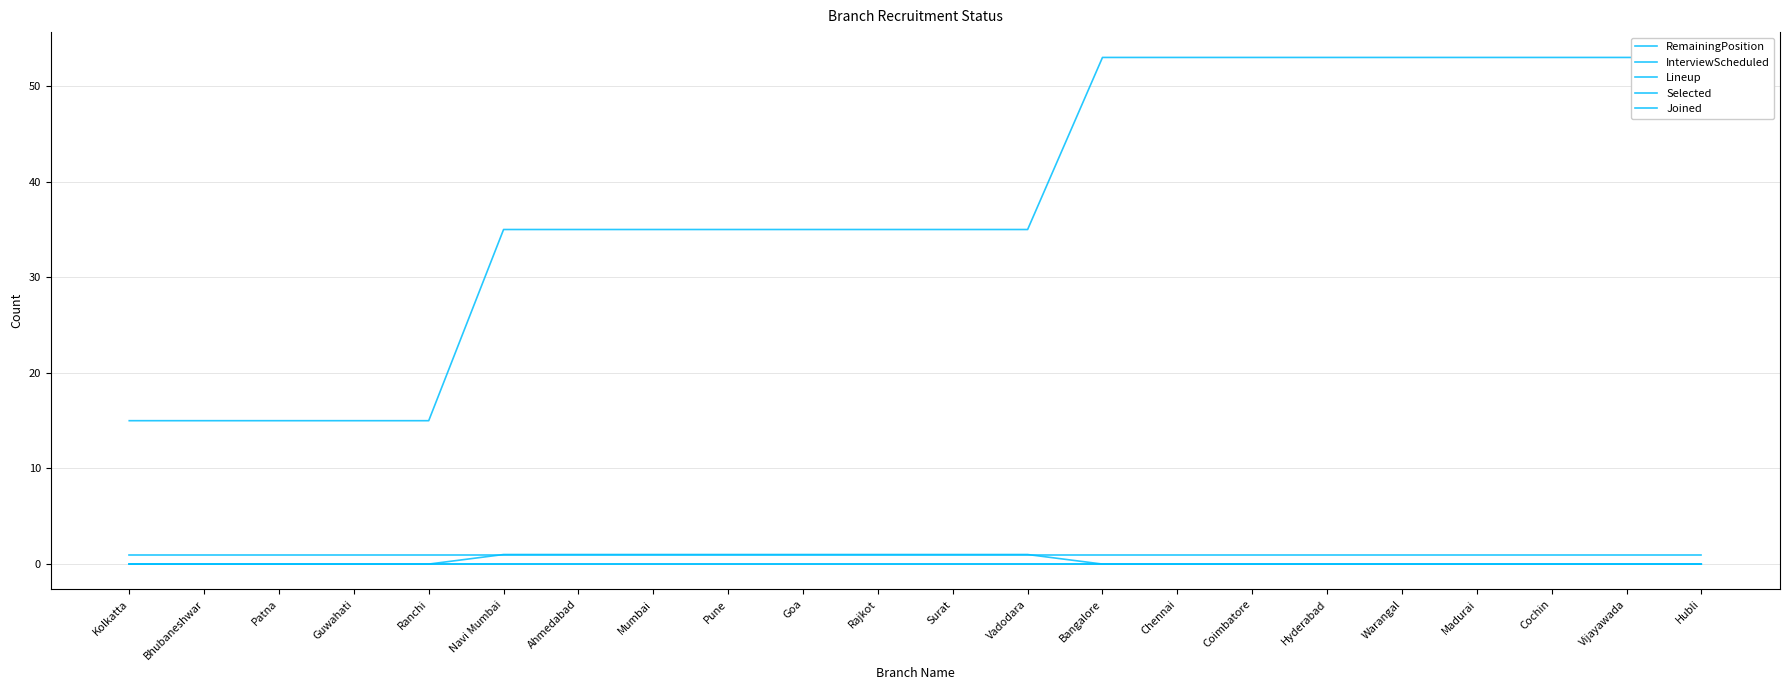

At how many categories does at least one series exceed 28?

17